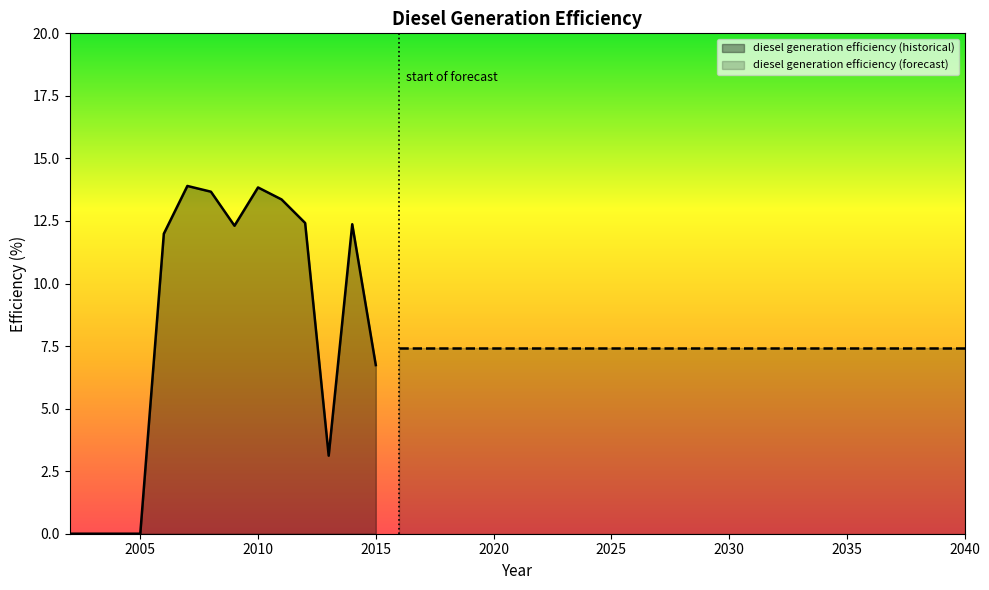

Rank the categories by value from highest to lowest.

2007, 2010, 2008, 2011, 2012, 2014, 2009, 2006, 2016, 2017, 2018, 2019, 2020, 2021, 2022, 2023, 2024, 2025, 2026, 2027, 2028, 2029, 2030, 2031, 2032, 2033, 2034, 2035, 2036, 2037, 2038, 2039, 2040, 2015, 2013, 2002, 2003, 2004, 2005